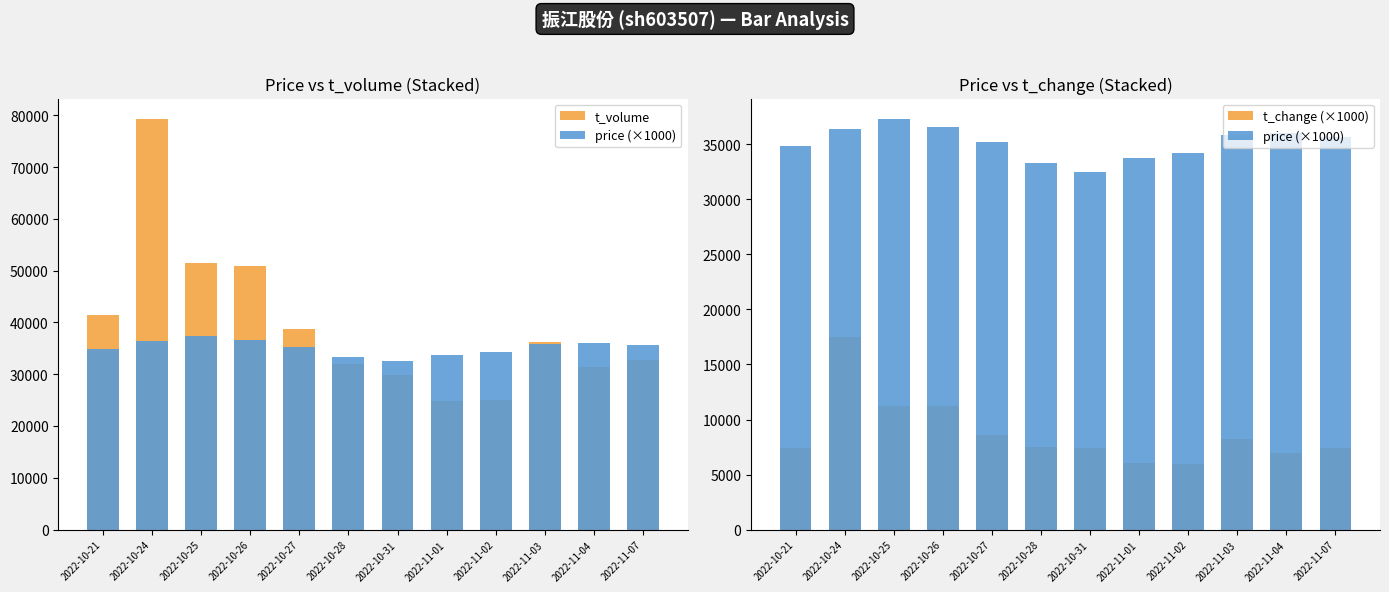

Reading right to left, what are all the values shown in this chart?

t_volume: 32832.0	31310.0	36225.0	25100.0	24852.0	29800.0	31890.0	38696.0	50918.0	51463.0	79264.0	41338.0
price (×1000): 35670.0	36010.0	35870.0	34200.0	33720.0	32480.0	33300.0	35180.0	36620.0	37300.0	36350.0	34870.0
t_change (×1000): 7400.0	6960.0	8250.0	5960.0	6030.0	7370.0	7540.0	8570.0	11200.0	11270.0	17510.0	7400.0